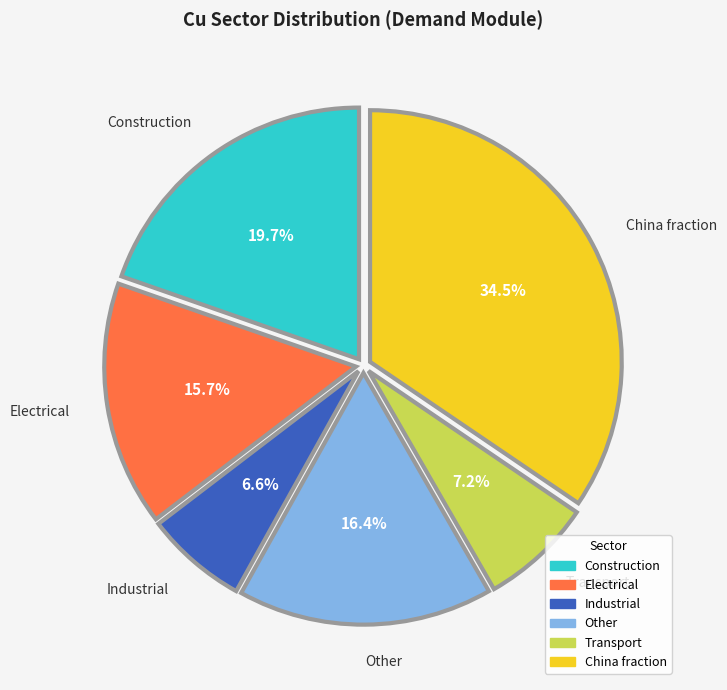

How many slices are in this pie chart?

6